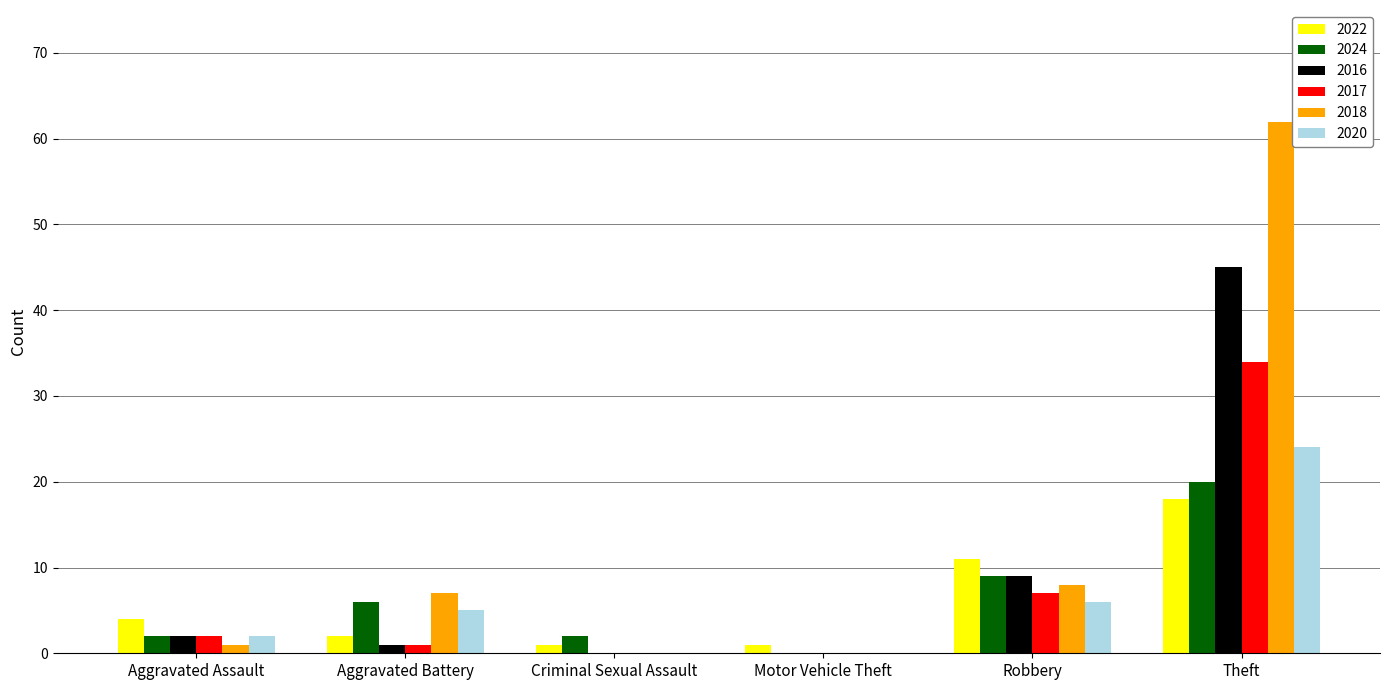

Reading left to right, transcribe all the data shown in this chart.

2022: 4	2	1	1	11	18
2024: 2	6	2	0	9	20
2016: 2	1	0	0	9	45
2017: 2	1	0	0	7	34
2018: 1	7	0	0	8	62
2020: 2	5	0	0	6	24